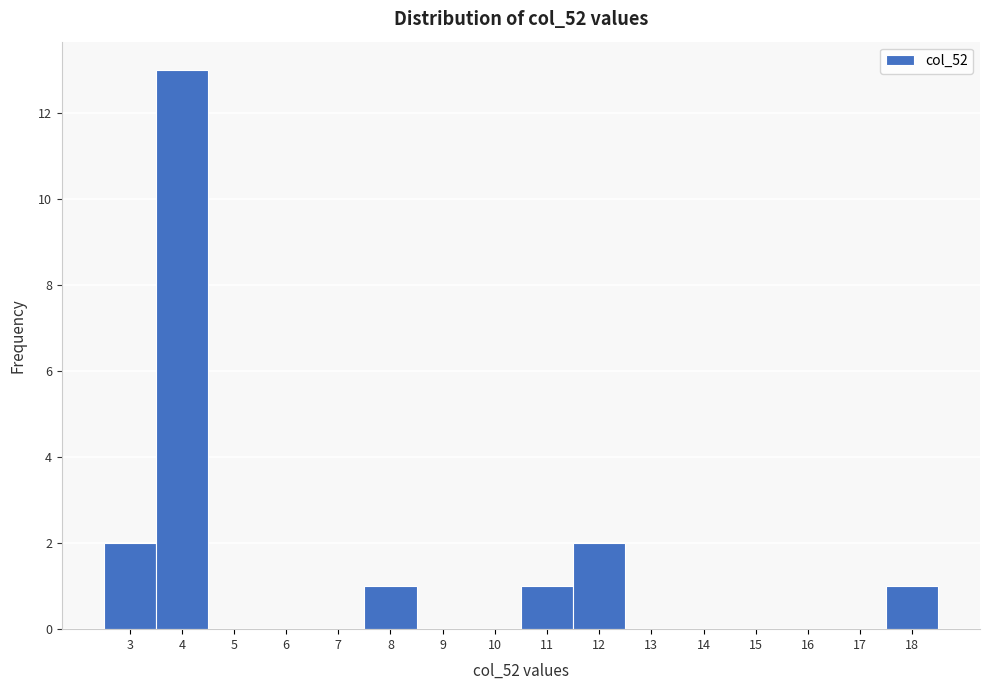

Reading left to right, transcribe this chart: for each bar, give the range it covers on the x-axis and its height. The values are not printed on the chart, so give them approximately, as read against the axis.

2.5 to 3.5: 2
3.5 to 4.5: 13
4.5 to 5.5: 0
5.5 to 6.5: 0
6.5 to 7.5: 0
7.5 to 8.5: 1
8.5 to 9.5: 0
9.5 to 10.5: 0
10.5 to 11.5: 1
11.5 to 12.5: 2
12.5 to 13.5: 0
13.5 to 14.5: 0
14.5 to 15.5: 0
15.5 to 16.5: 0
16.5 to 17.5: 0
17.5 to 18.5: 1